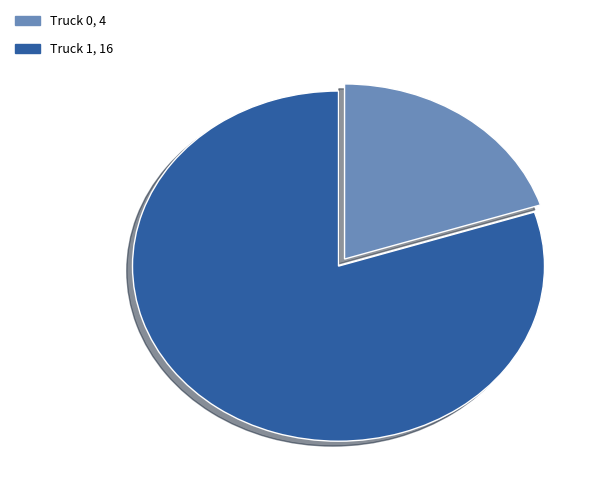

Is the sum of Truck 0 and Truck 1 greater than half?

Yes